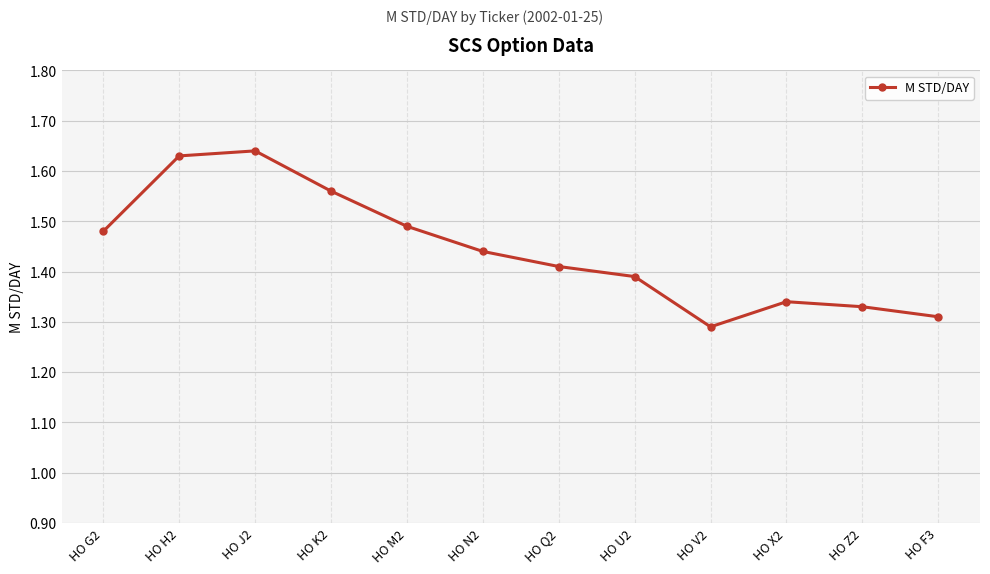

How many points are higher than both their immediate neighbors (excluding endpoints)?

2